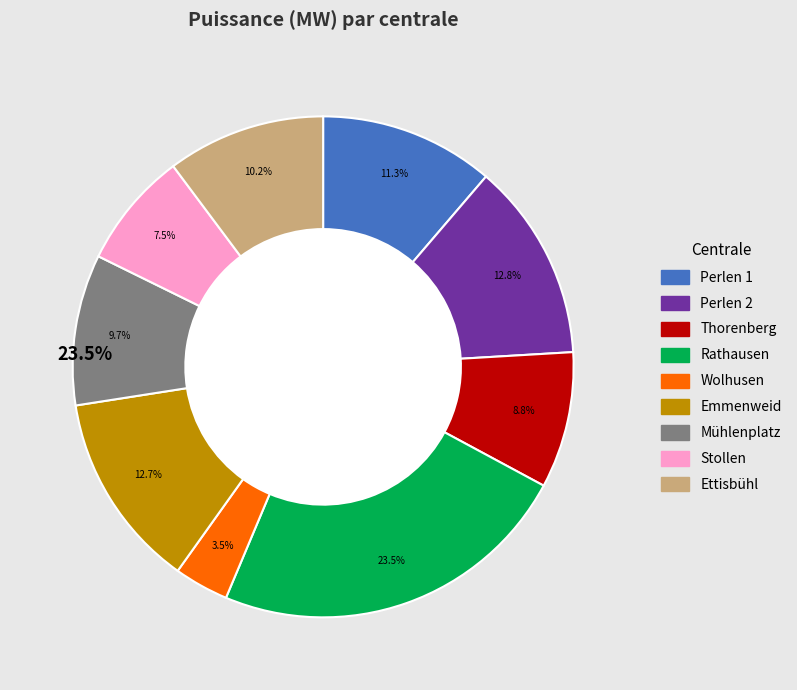

What percentage is the Ettisbühl slice, to the nearest percent?

10%